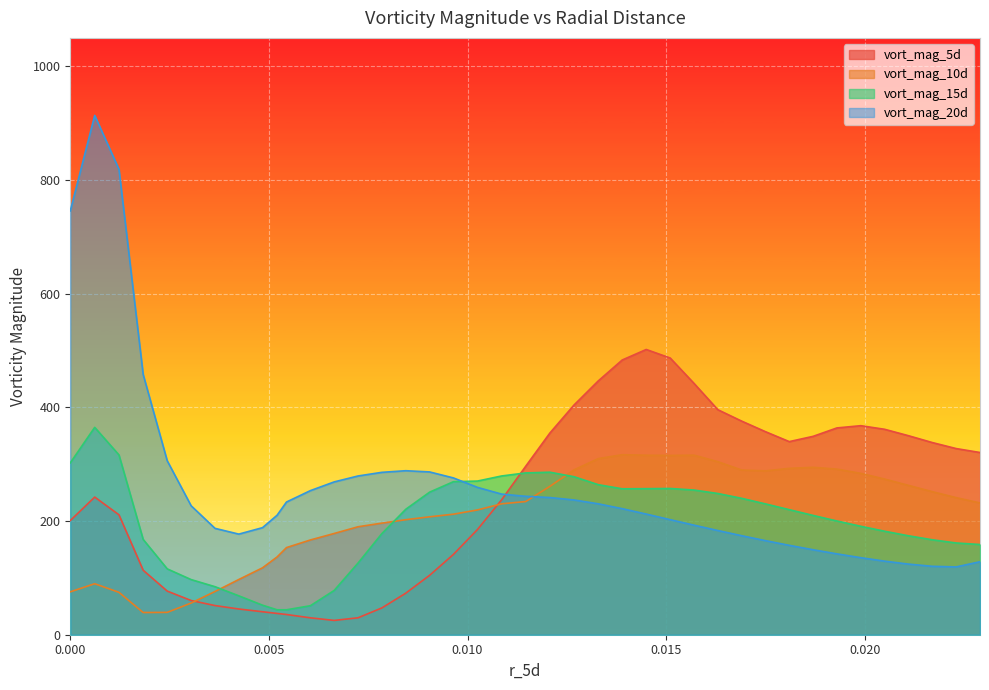

How many lines are shown in the chart?

4